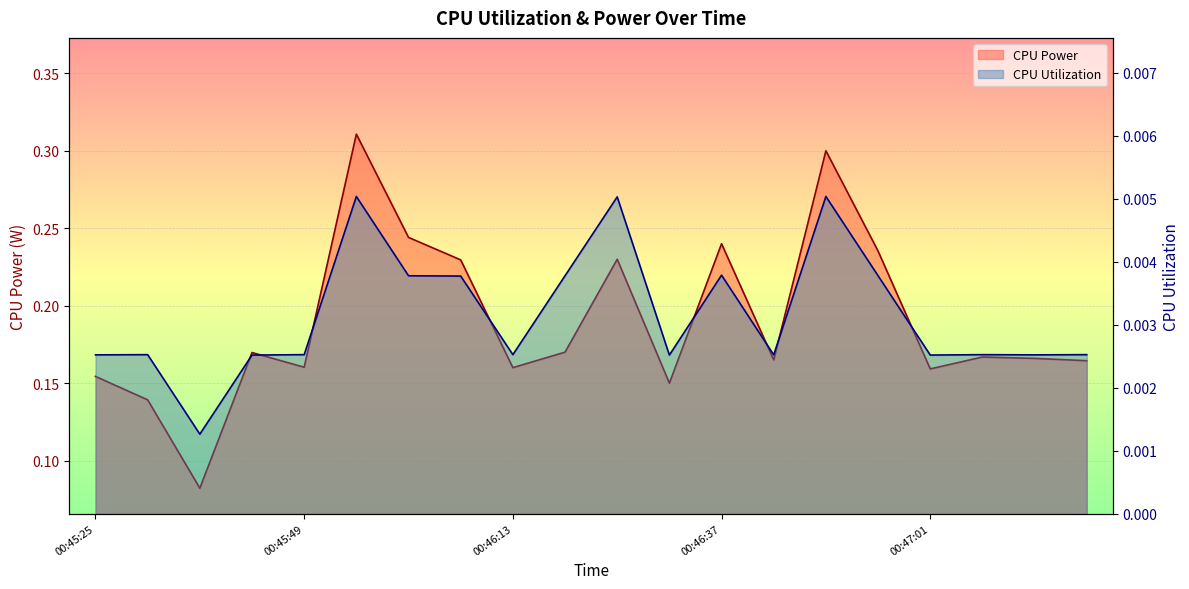

At which category is the sum across all series the highest?

00:45:55